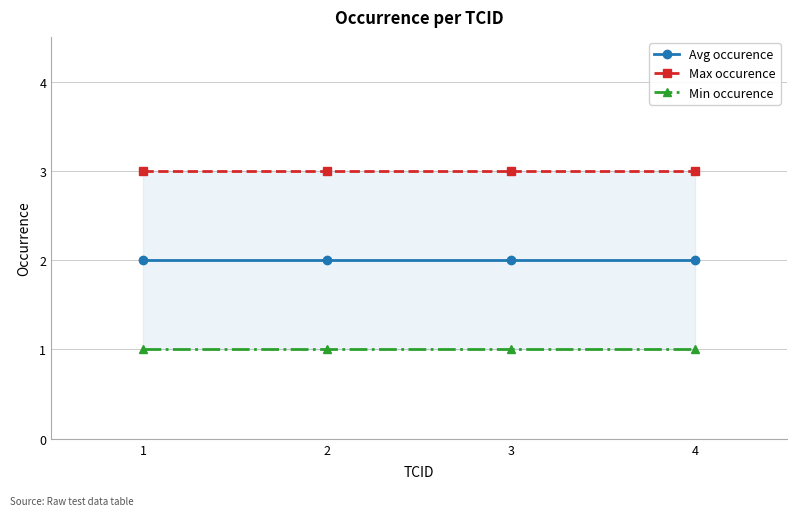

The Min occurence series shows 1 at 1. True or false?

True